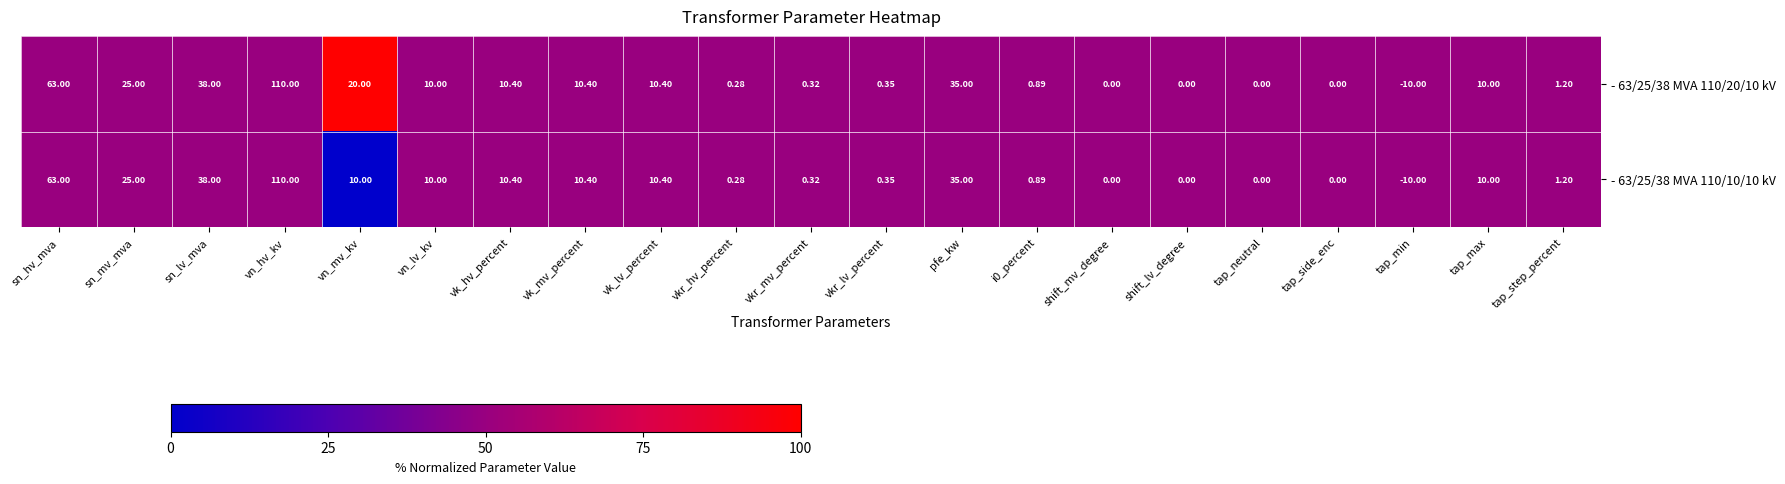

Is the value of - 63/25/38 MVA 110/10/10 kV at tap_step_percent greater than the value of - 63/25/38 MVA 110/20/10 kV at vk_mv_percent?

No